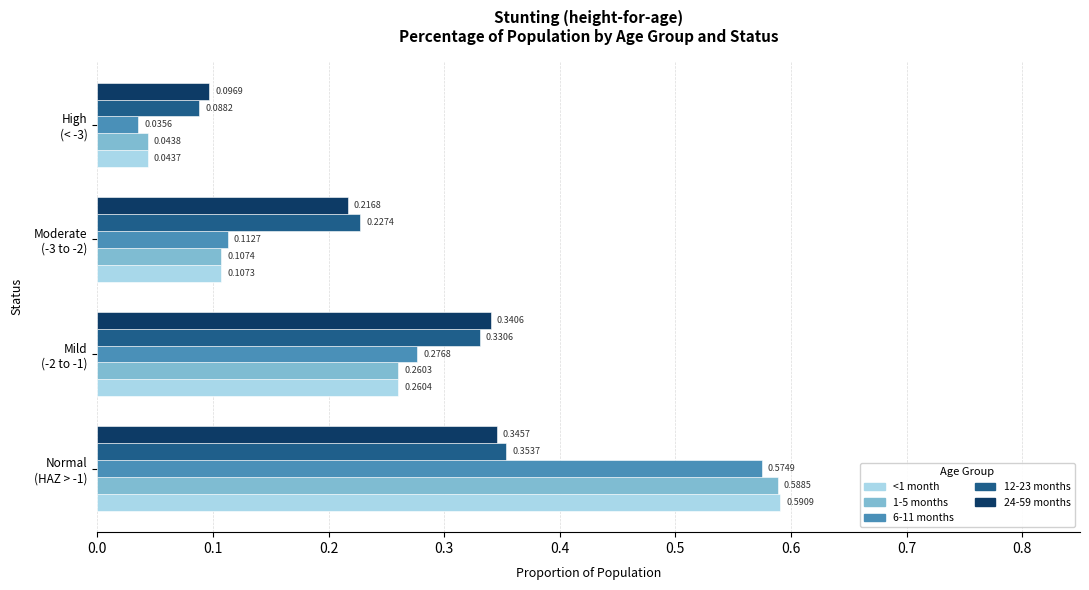

Which series has the largest range (max minus min)?

<1 month